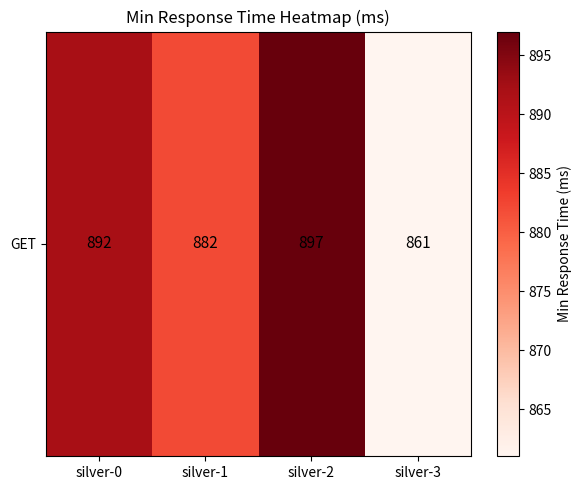

Rank the categories by value from lowest to highest.

silver-3, silver-1, silver-0, silver-2